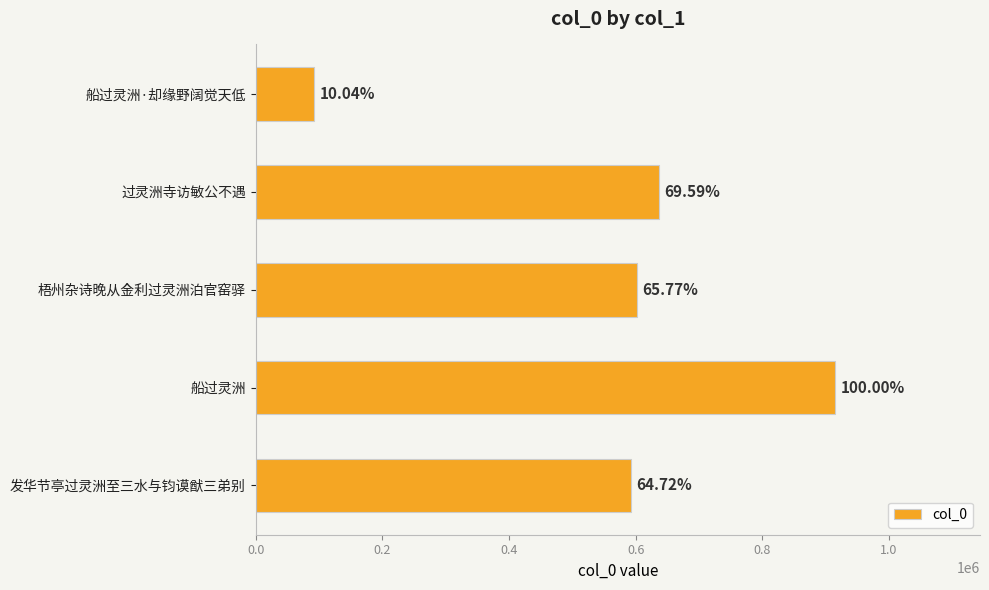

What is the average value?

567402